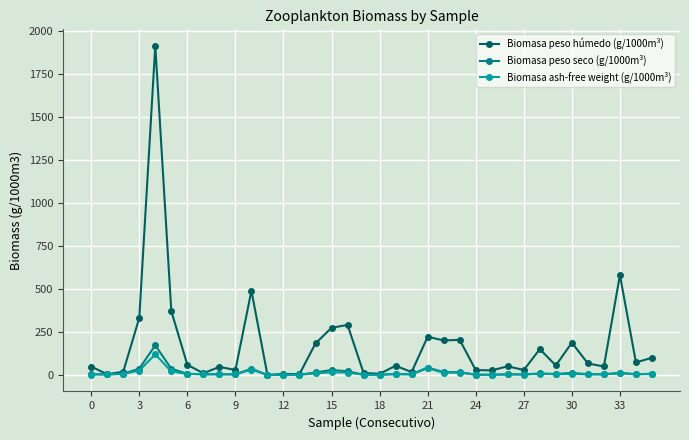

What is the smallest value displayed?

0.4